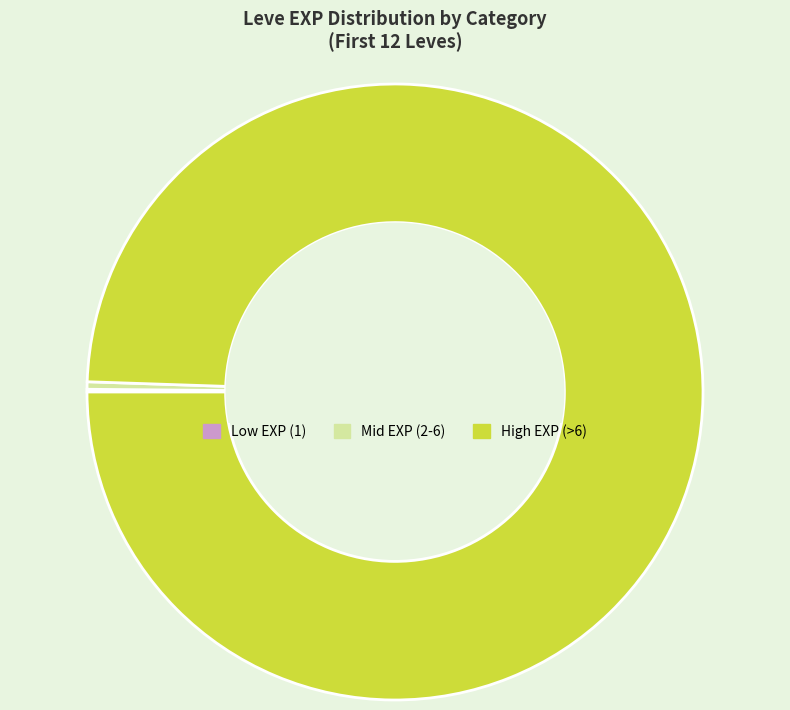

What is the largest slice in the pie chart?

High EXP (>6)